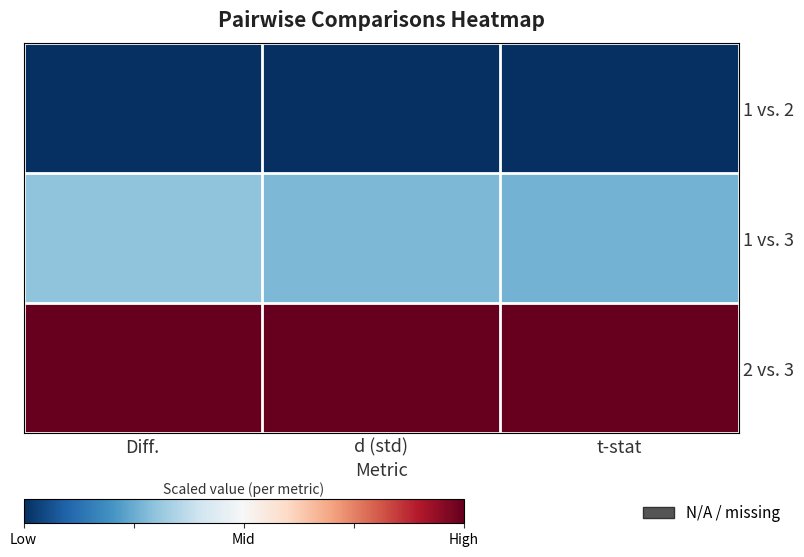

What is the spread (max minus min) of values at d (std)?

1.0